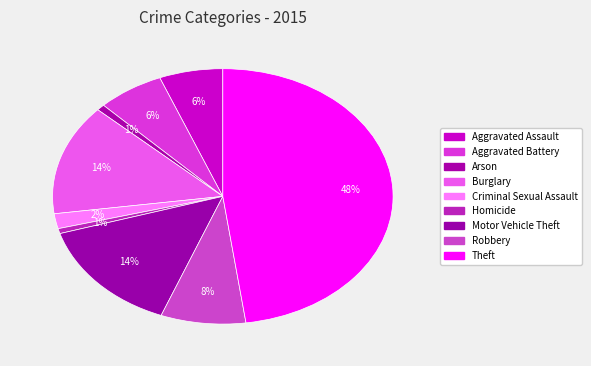

How many slices are in this pie chart?

9